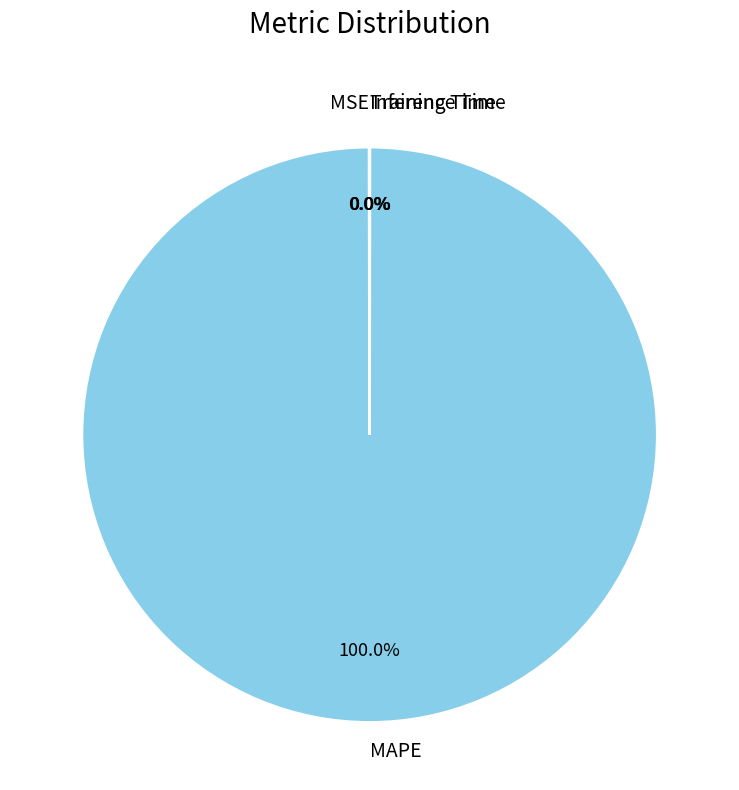

What is the majority slice?

MAPE